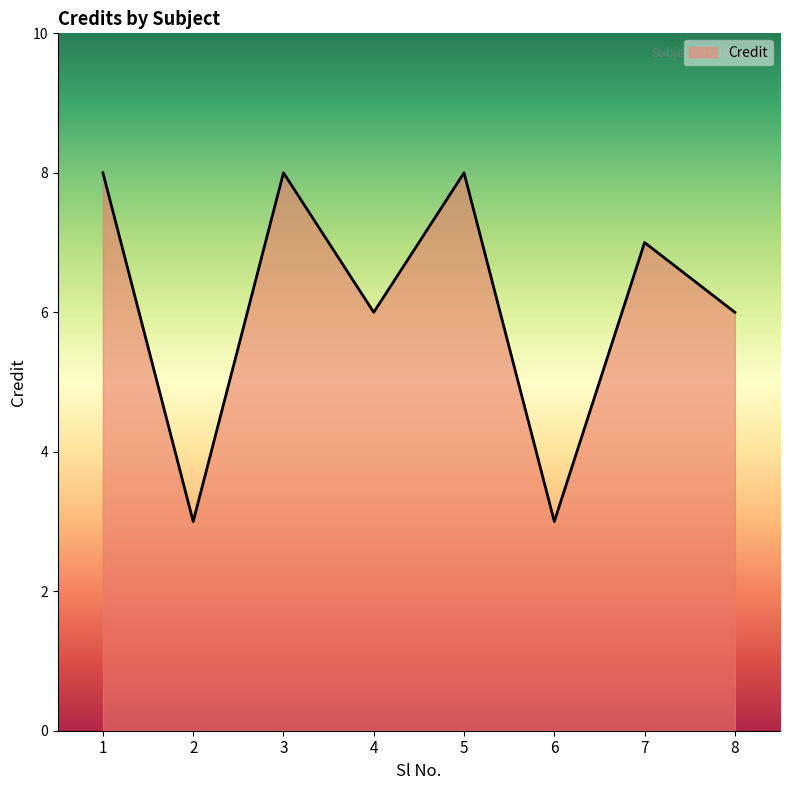

How many values are below 7?

4